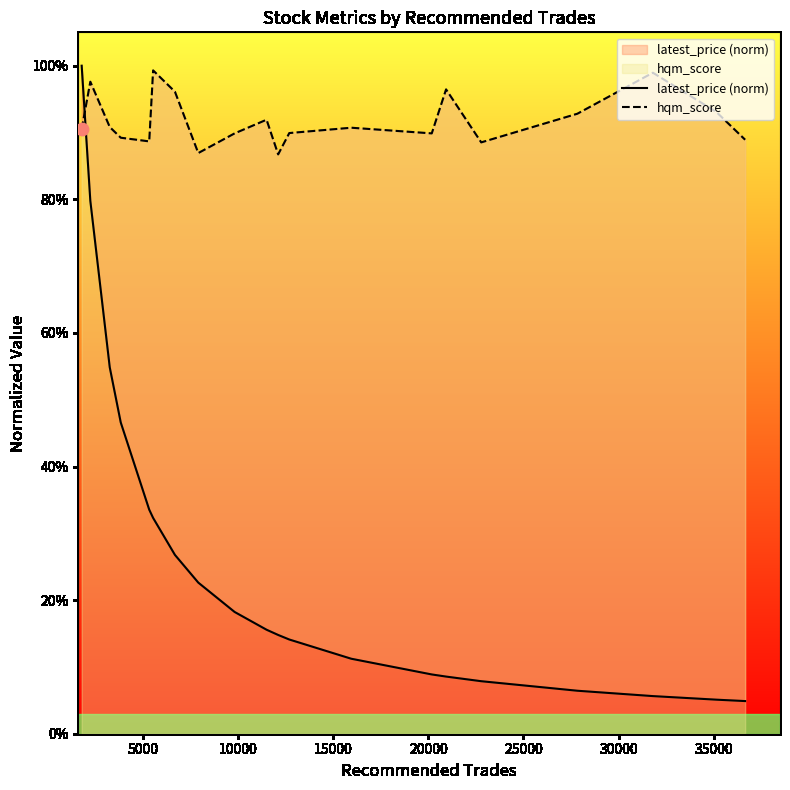

What are all the series names shown in the legend?

latest_price (norm), hqm_score